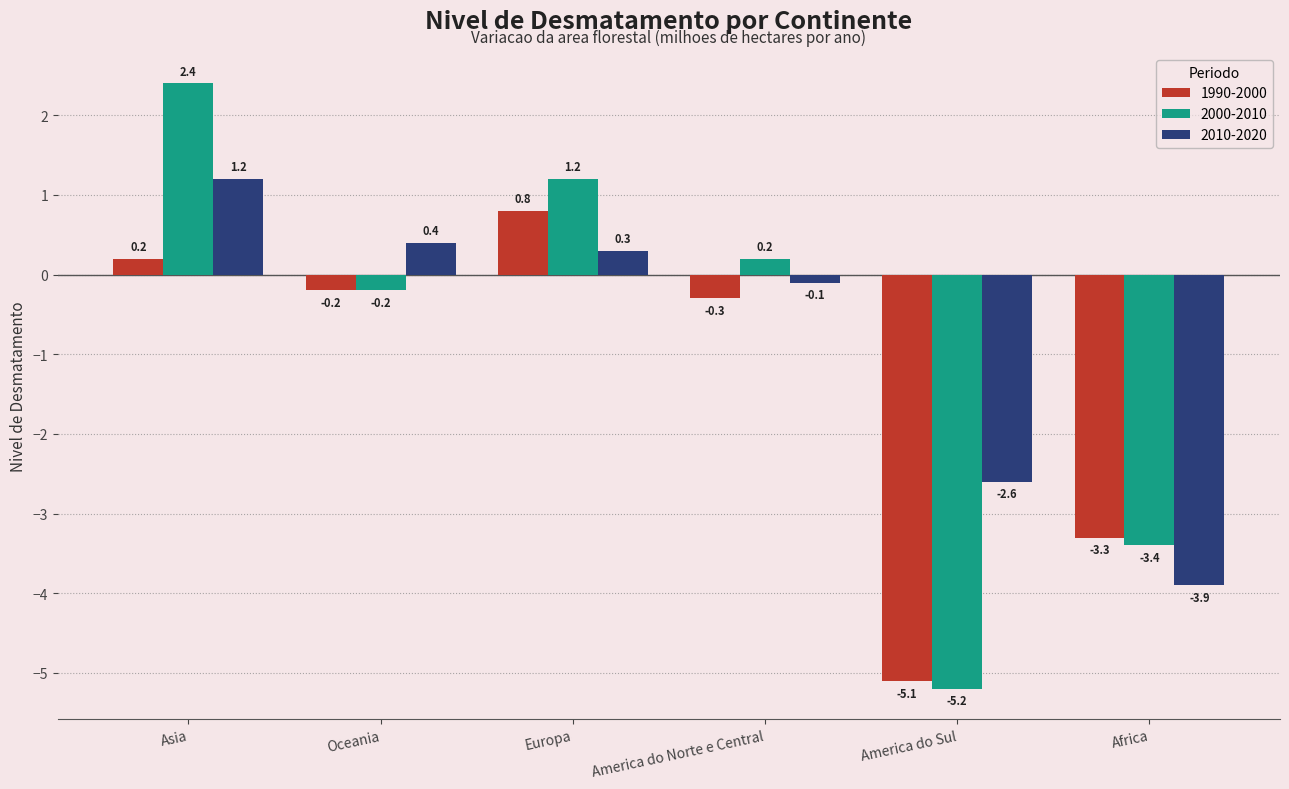

What are all the series names shown in the legend?

1990-2000, 2000-2010, 2010-2020